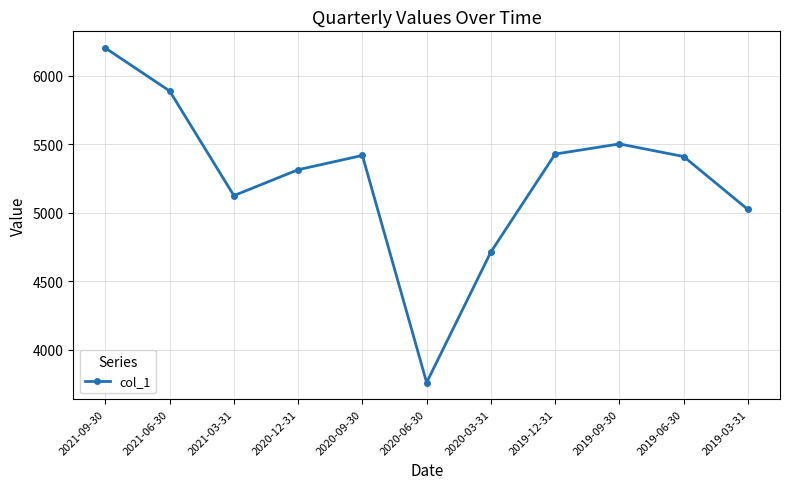

What is the change in value from 2020-06-30 to 2019-06-30?

+1648